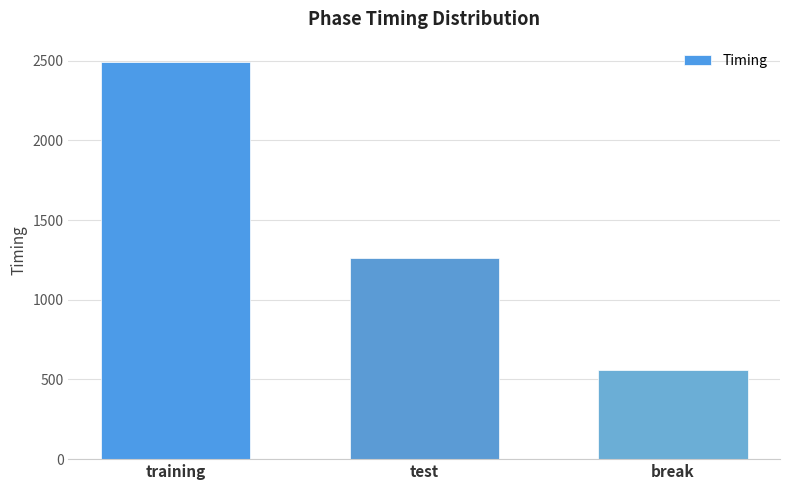

List the labels in order of value, smallest first.

break, test, training